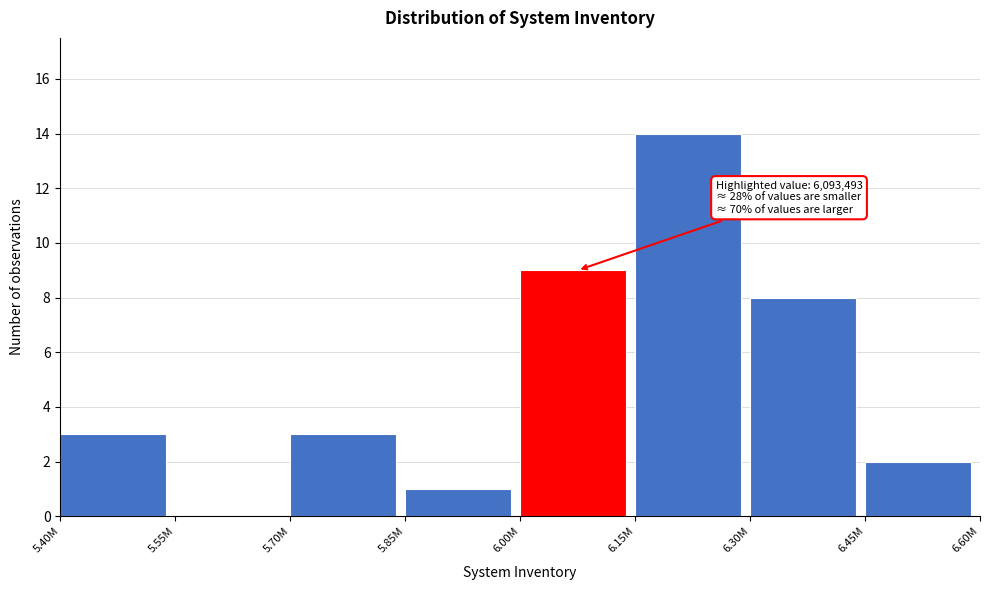

Reading right to left, transcribe all the data shown in this chart.

6.45M=2	6.30M=8	6.15M=14	6.00M=9	5.85M=1	5.70M=3	5.55M=0	5.40M=3